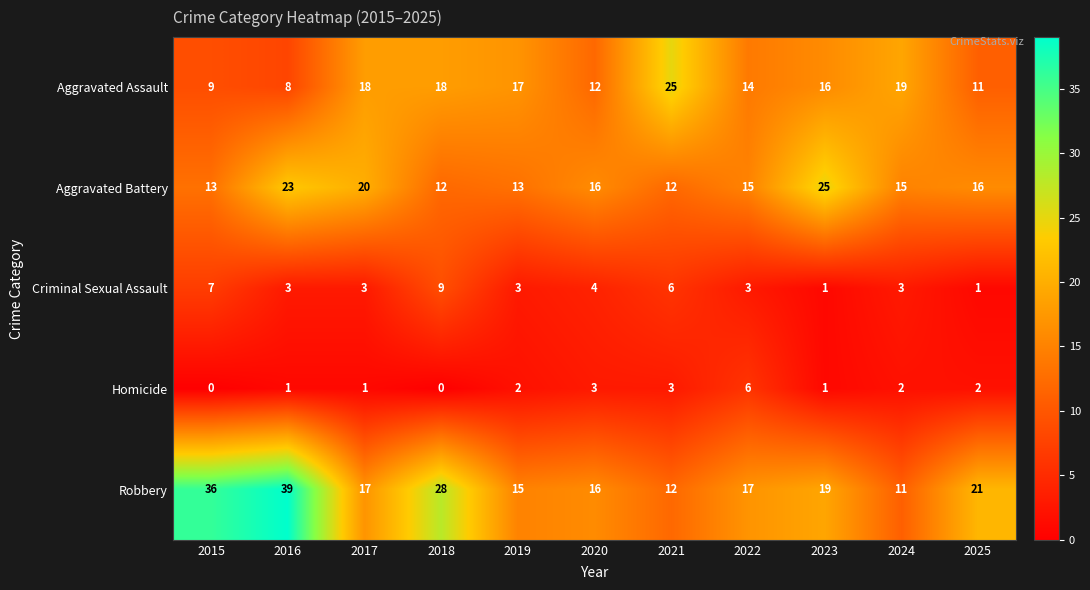

What is the difference between the maximum and minimum values in the Aggravated Assault series?

17